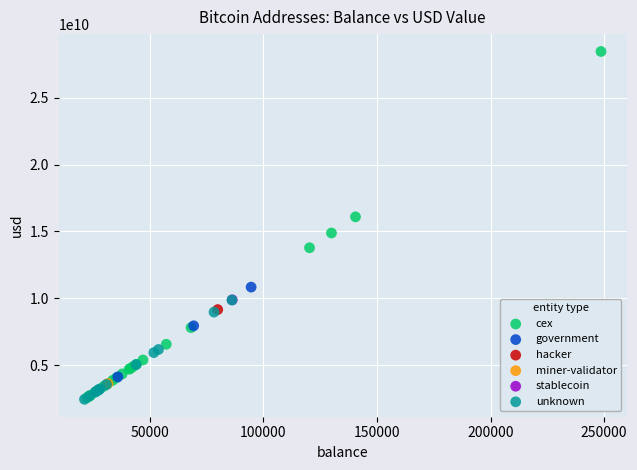

What are all the series names shown in the legend?

cex, government, hacker, miner-validator, stablecoin, unknown